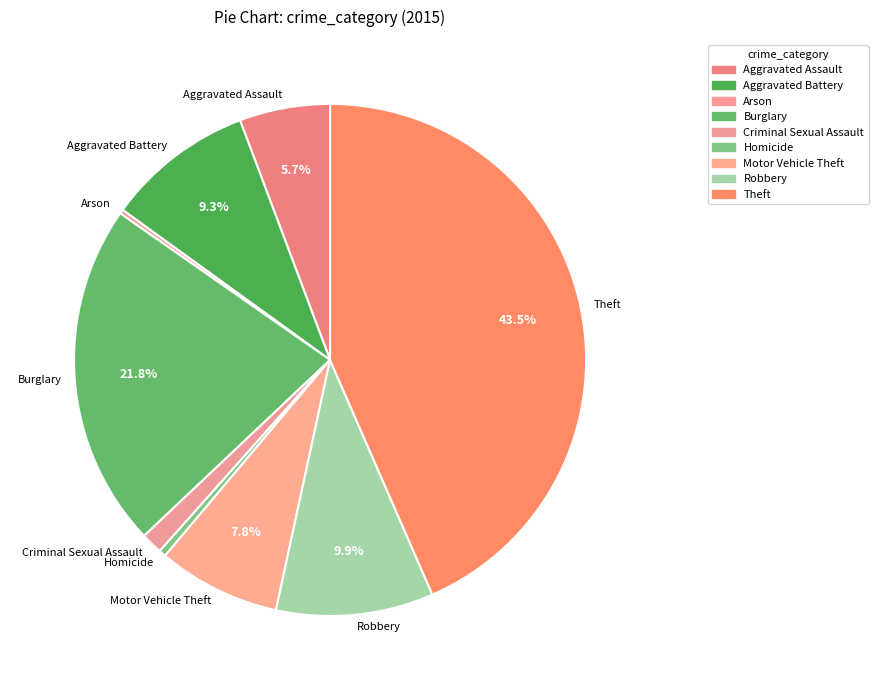

To the nearest percent, what portion does Aggravated Assault represent?

6%